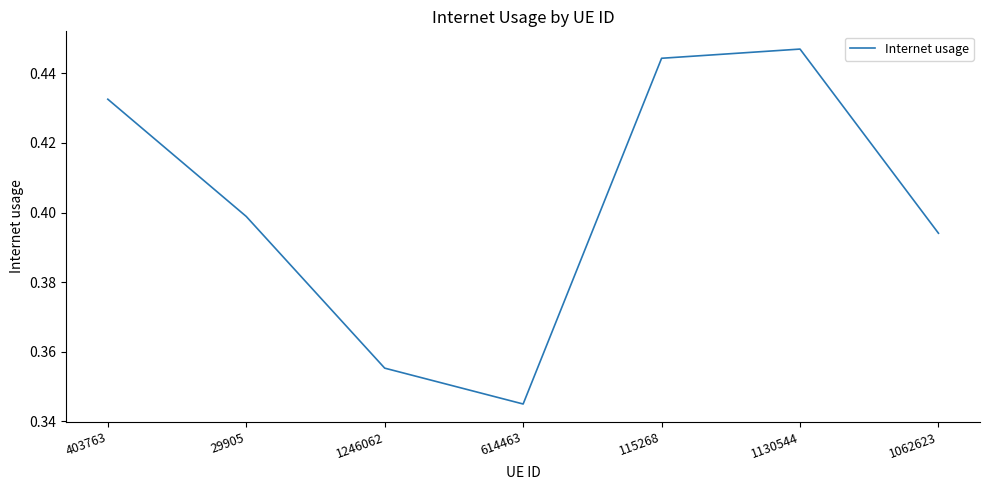

What is the difference between the maximum and minimum values?

0.1